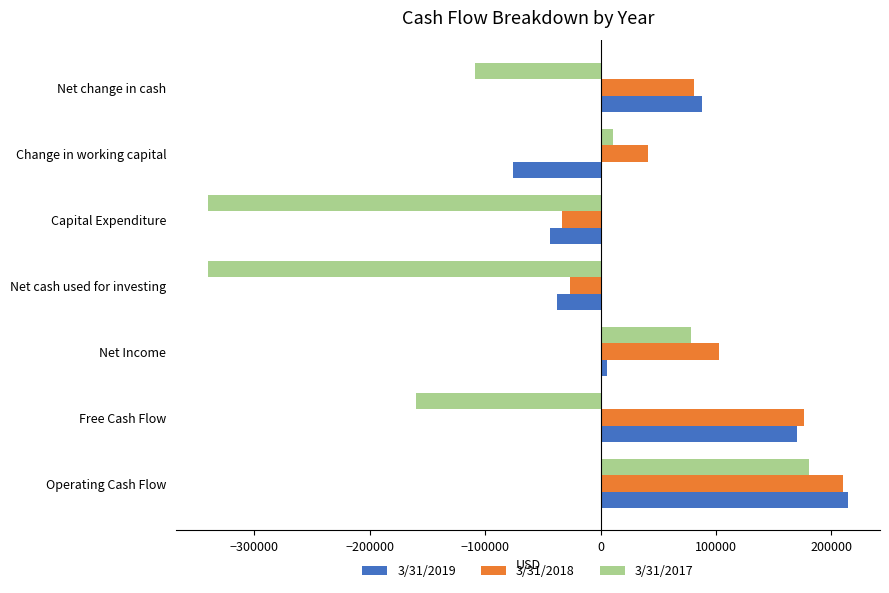

How many values in the 3/31/2018 series are below 80590?

3